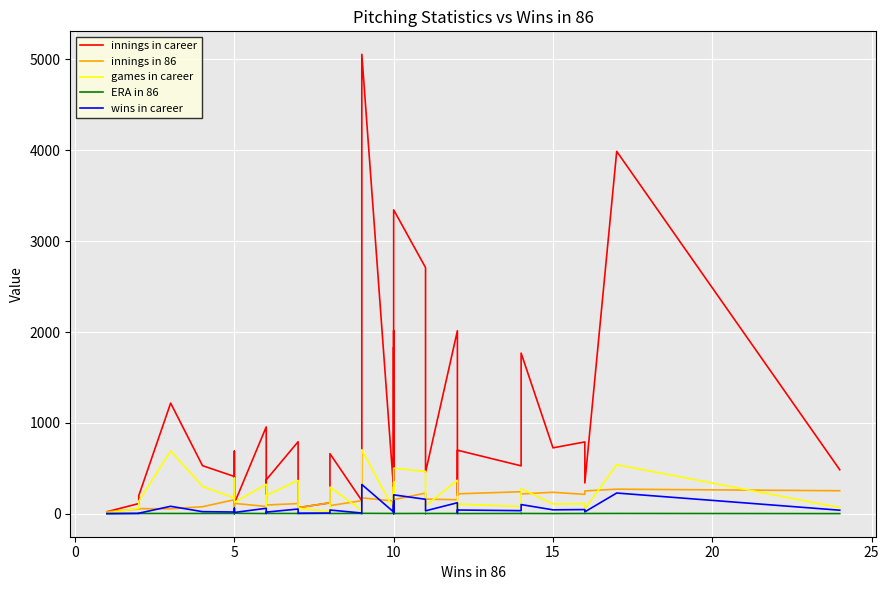

Reading left to right, transcribe all the data shown in this chart.

innings in career: 23.1	113.2	200.0	1218.2	530.0	411.0	121.0	689.1	115.1	956.2	330.2	148.2	374.0	793.2	68.1	121.0	662.1	145.1	221.2	5055.0	264.0	2016.2	235.0	1832.1	112.2	3344.0	2709.0	1240.2	457.2	2014.0	202.1	700.1	528.0	900.2	1768.0	726.0	791.1	340.1	3987.1	485.2
innings in 86: 23.1	53.2	57.1	55.2	78.2	155.0	121.0	73.2	115.1	81.2	107.0	148.2	97.0	113.0	68.1	121.0	90.1	145.1	101.1	176.1	141.2	91.2	134.1	165.1	112.2	156.2	228.1	184.2	162.1	155.1	202.1	220.0	243.1	218.1	219.1	237.0	214.1	252.1	271.2	254.0
games in career: 8.0	60.0	138.0	693.0	302.0	175.0	172.0	394.0	125.0	325.0	155.0	47.0	202.0	367.0	61.0	24.0	294.0	38.0	146.0	705.0	49.0	350.0	133.0	300.0	62.0	502.0	467.0	295.0	90.0	369.0	37.0	108.0	80.0	136.0	279.0	108.0	112.0	54.0	541.0	69.0
ERA in 86: 5.0	5.4	4.1	3.9	3.7	4.0	3.2	2.2	5.2	3.0	4.5	4.7	4.1	3.8	2.5	4.6	3.4	4.2	2.9	5.1	3.9	2.5	3.2	3.5	5.0	3.3	4.1	3.2	3.9	3.8	4.2	2.9	3.8	4.7	3.9	2.8	3.8	3.6	4.0	2.5
wins in career: 1.0	4.0	7.0	83.0	24.0	20.0	46.0	62.0	15.0	61.0	17.0	8.0	19.0	53.0	7.0	8.0	42.0	9.0	18.0	323.0	20.0	141.0	19.0	101.0	10.0	209.0	160.0	72.0	33.0	122.0	13.0	42.0	35.0	63.0	102.0	44.0	47.0	22.0	229.0	40.0